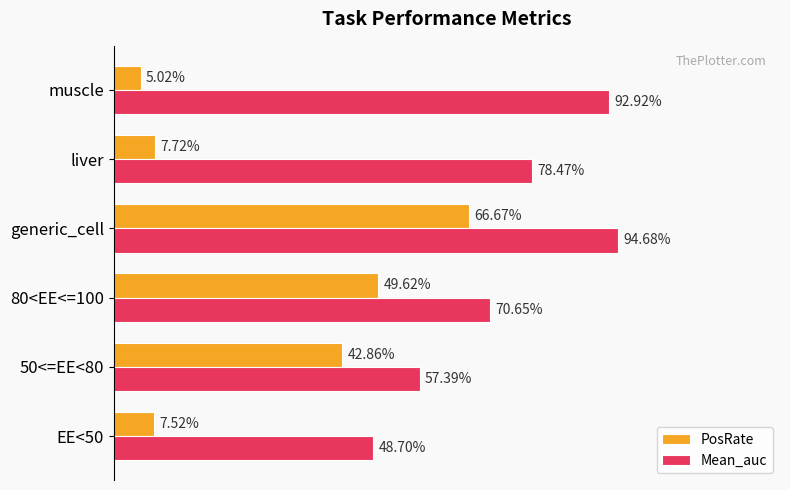

Reading left to right, list all the values displayed in this chart.

PosRate: 0.1	0.4	0.5	0.7	0.1	0.1
Mean_auc: 0.5	0.6	0.7	0.9	0.8	0.9